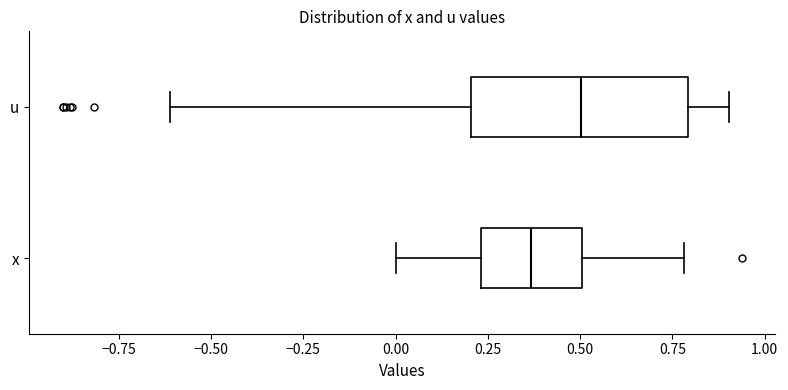

Reading bottom to top, transcribe this box plot: for each box, give where its median line is, the range the box spans, and where its two whiskers end, as read against the x-axis. The values are not printed on the chart, so give them approximately, as read against the axis.

x: median 0.35, box 0.25 to 0.50, whiskers 0.00 to 0.80
u: median 0.50, box 0.20 to 0.80, whiskers -0.60 to 0.90